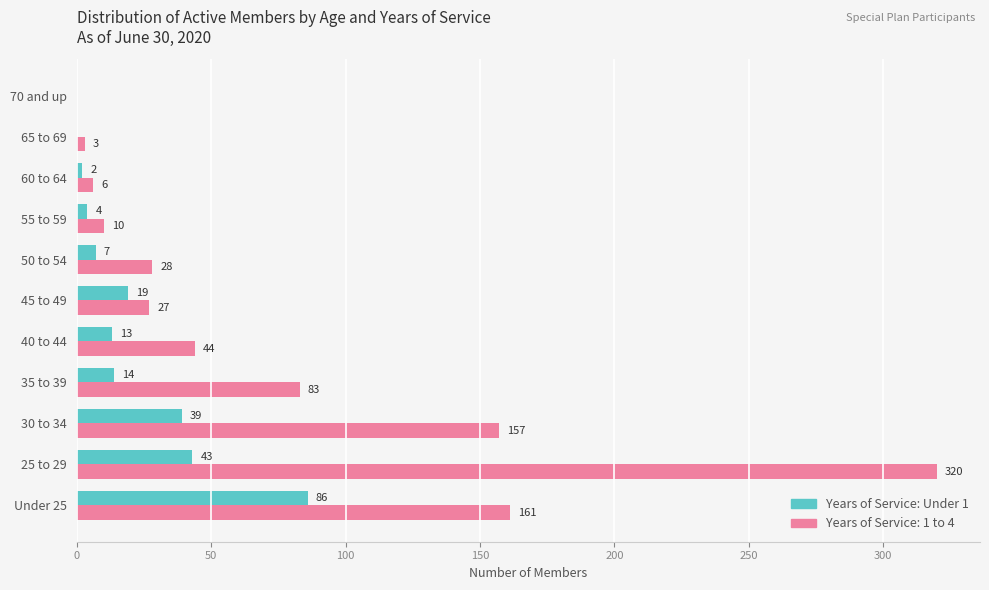

What is the greatest value displayed?

320